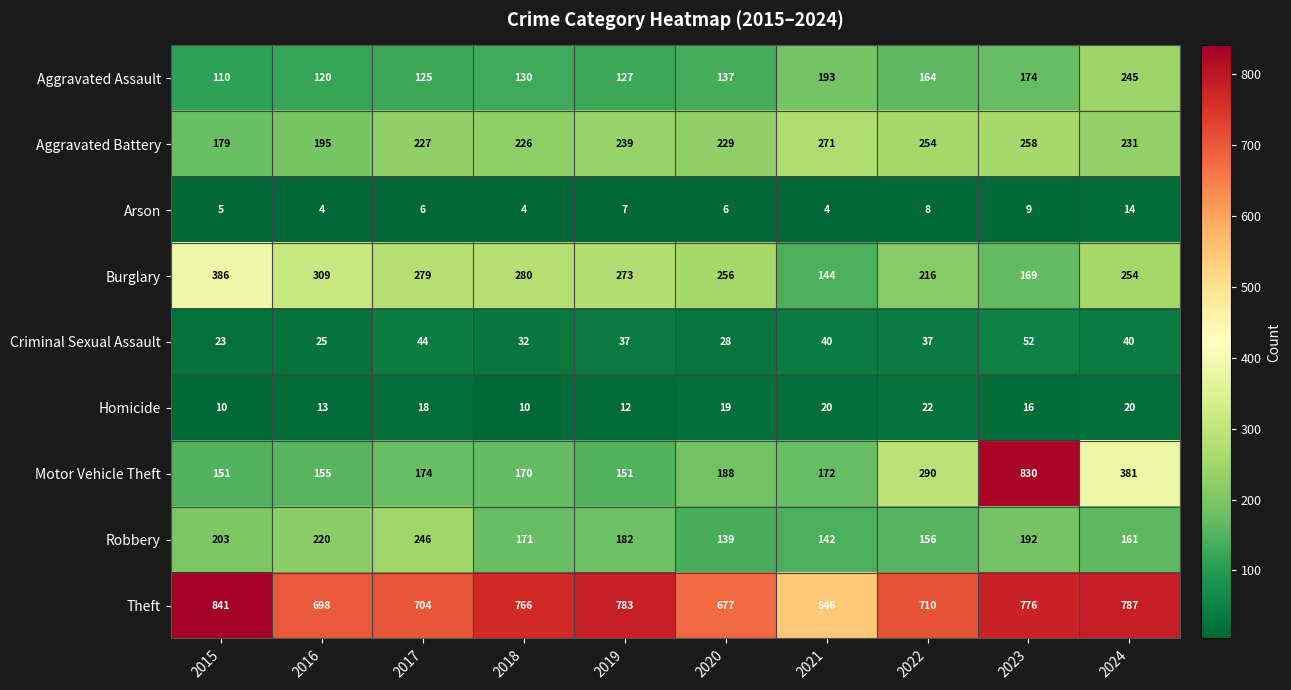

List the series in order of their peak value, highest first.

Theft, Motor Vehicle Theft, Burglary, Aggravated Battery, Robbery, Aggravated Assault, Criminal Sexual Assault, Homicide, Arson